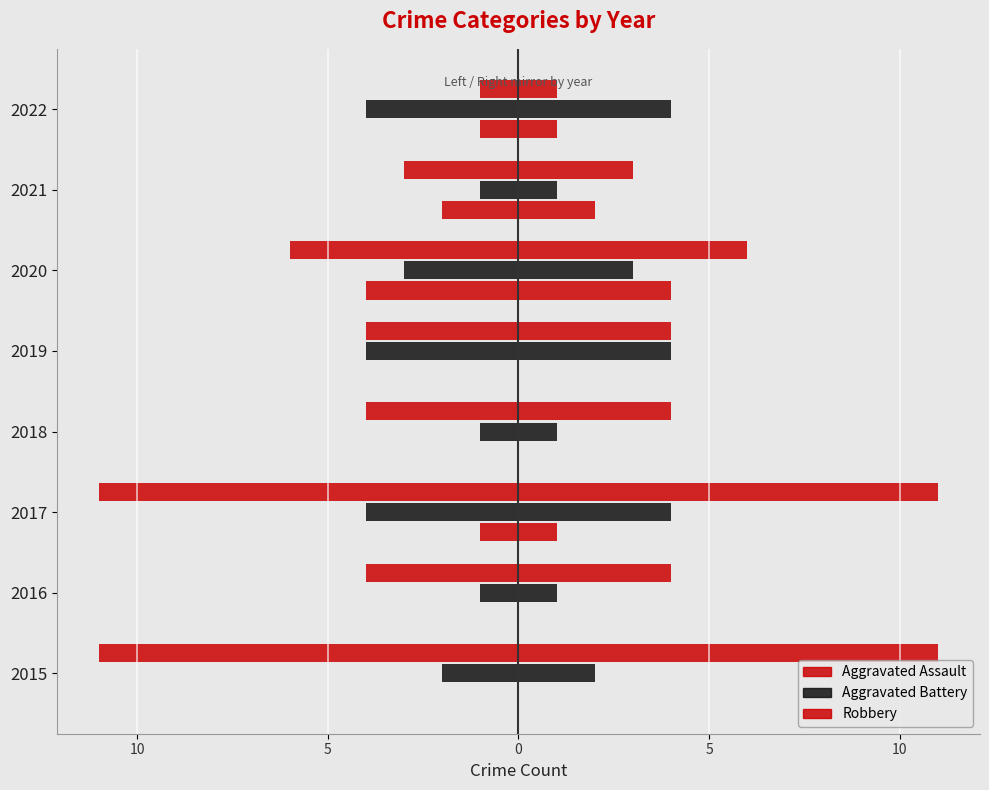

Reading left to right, list all the values displayed in this chart.

Aggravated Assault: 0	0	-1	0	0	-4	-2	-1
Aggravated Battery: -2	-1	-4	-1	-4	-3	-1	-4
Robbery: -11	-4	-11	-4	-4	-6	-3	-1